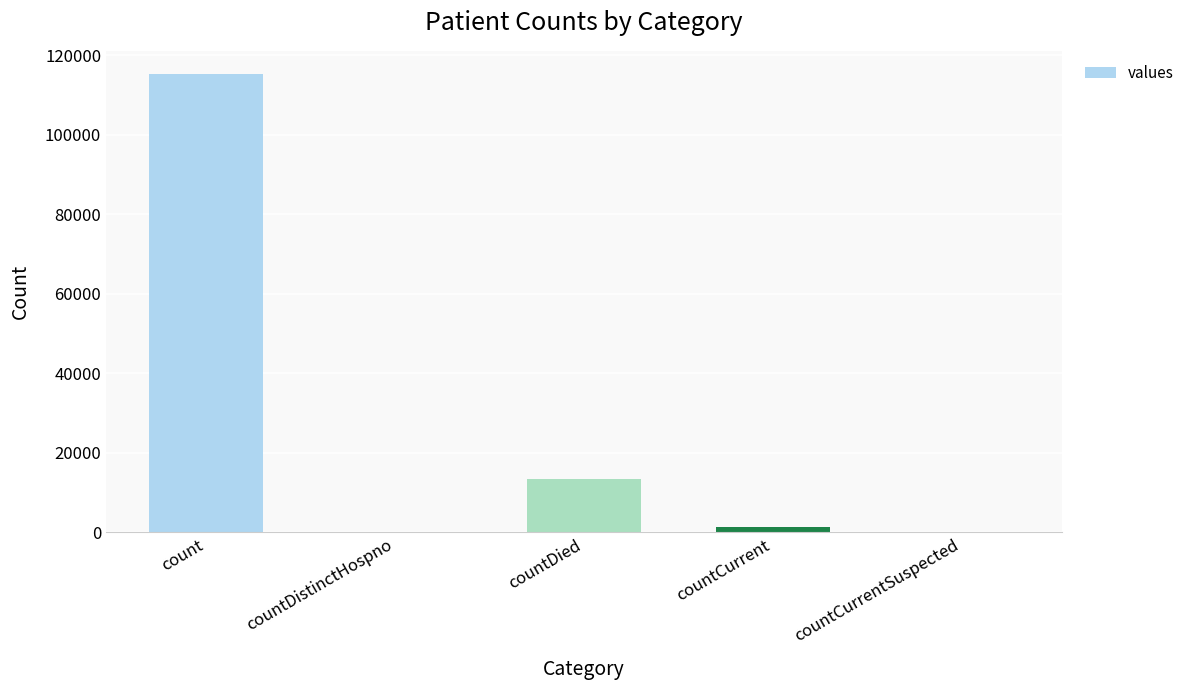

How many series are shown in this chart?

1